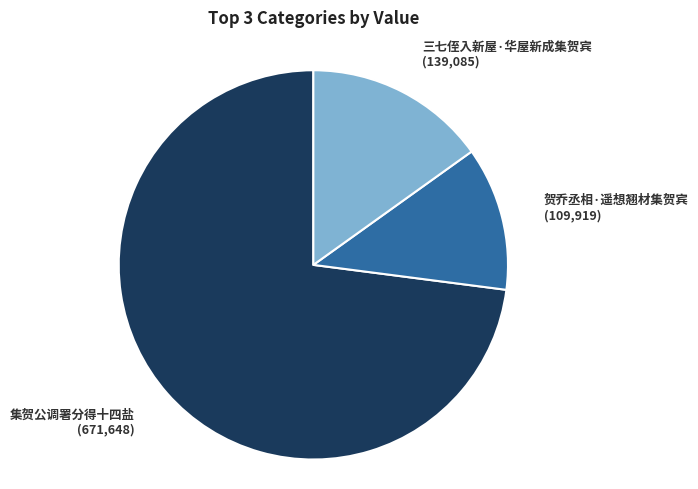

Approximately how many times larger is the value at 贺乔丞相·遥想翘材集贺宾 compared to 三七侄入新屋·华屋新成集贺宾?

0.8